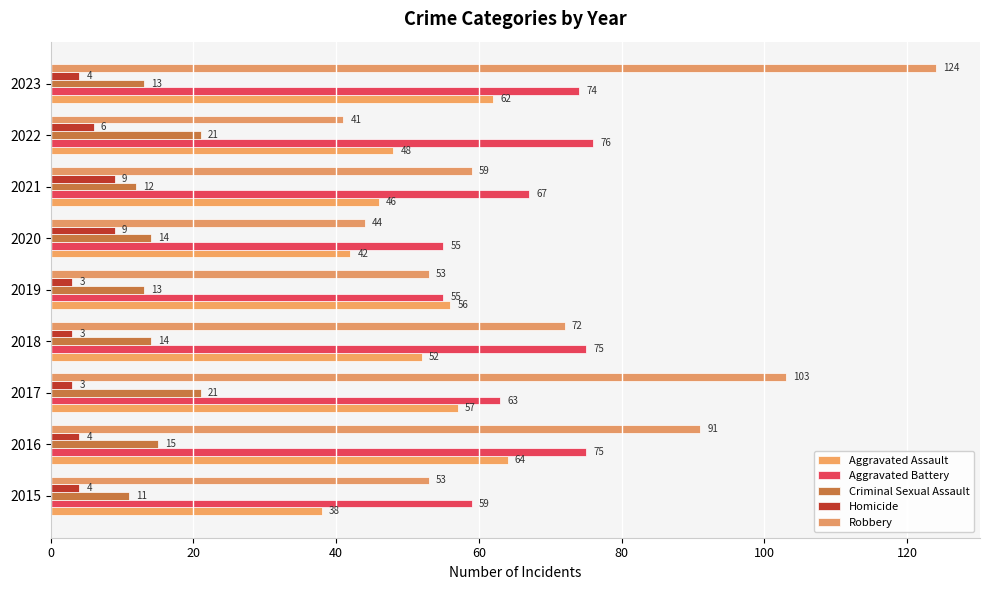

What are all the series names shown in the legend?

Aggravated Assault, Aggravated Battery, Criminal Sexual Assault, Homicide, Robbery